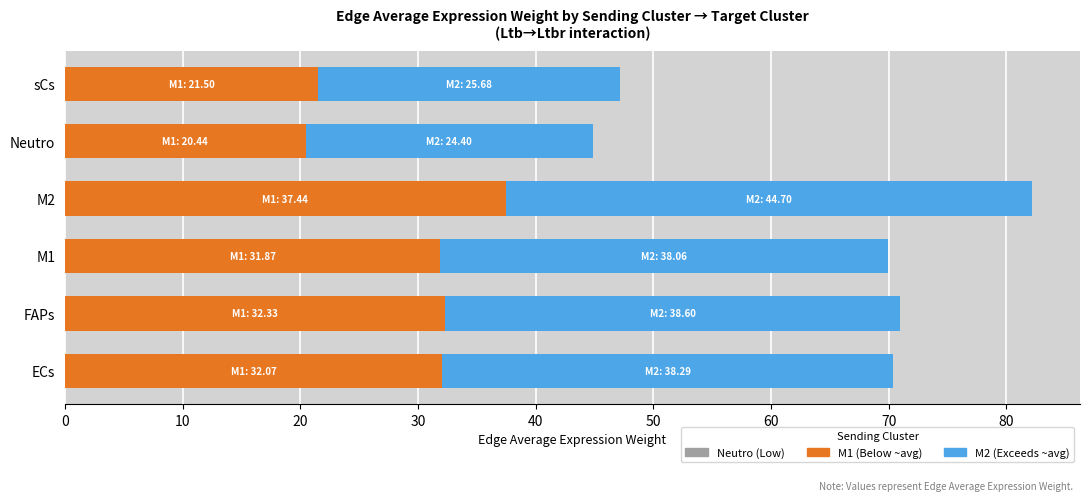

Is the value of Neutro (Sending cluster) at sCs greater than the value of M2 (Sending cluster) at FAPs?

No